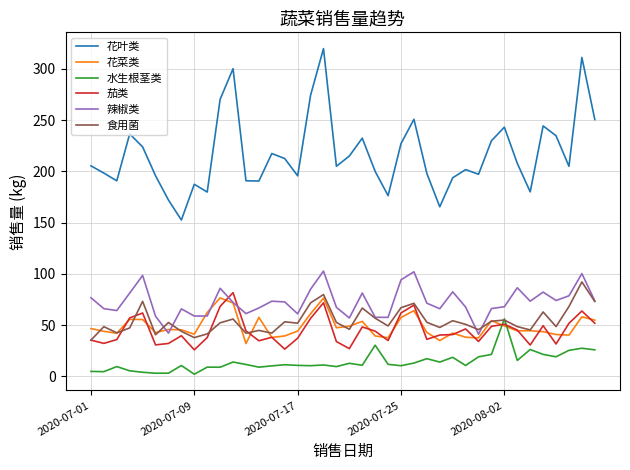

True or false: 花叶类 and 食用菌 cross at least once.

False